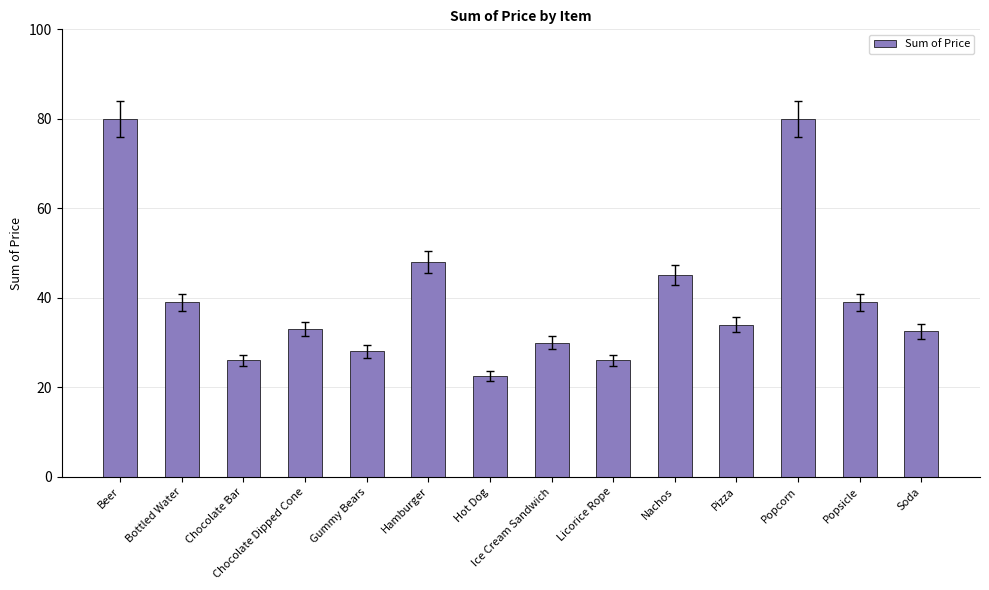

What is the change in value from Hot Dog to Popcorn?

+57.5